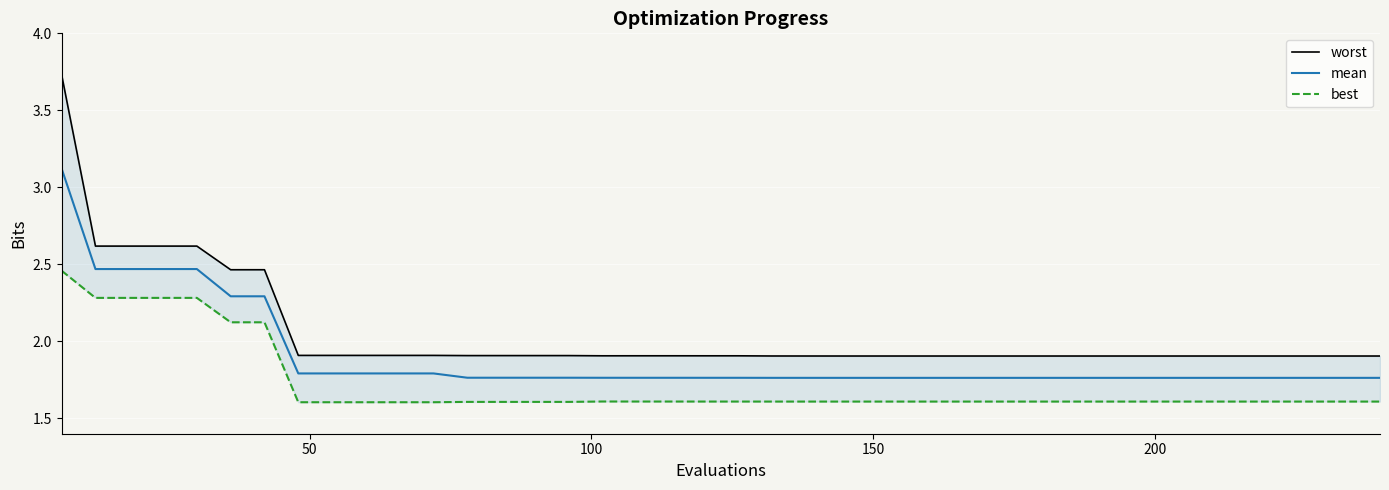

What is the maximum value for mean?

3.1